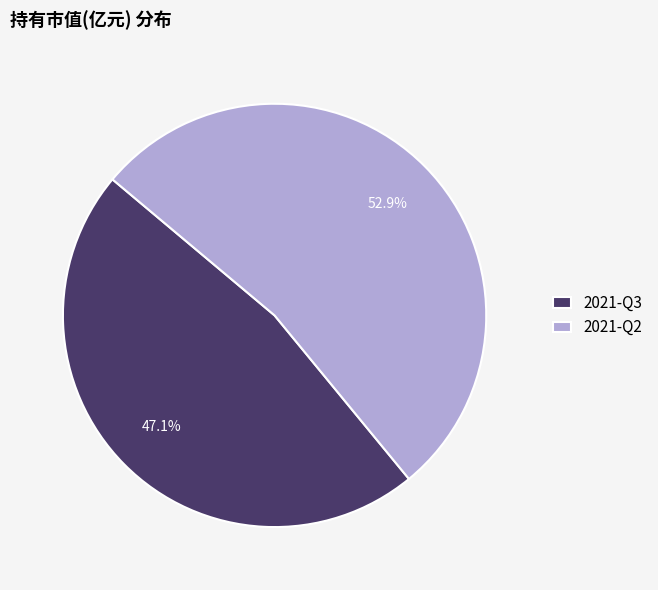

To the nearest percent, what is the combined percentage of 2021-Q2 and 2021-Q3?

100%